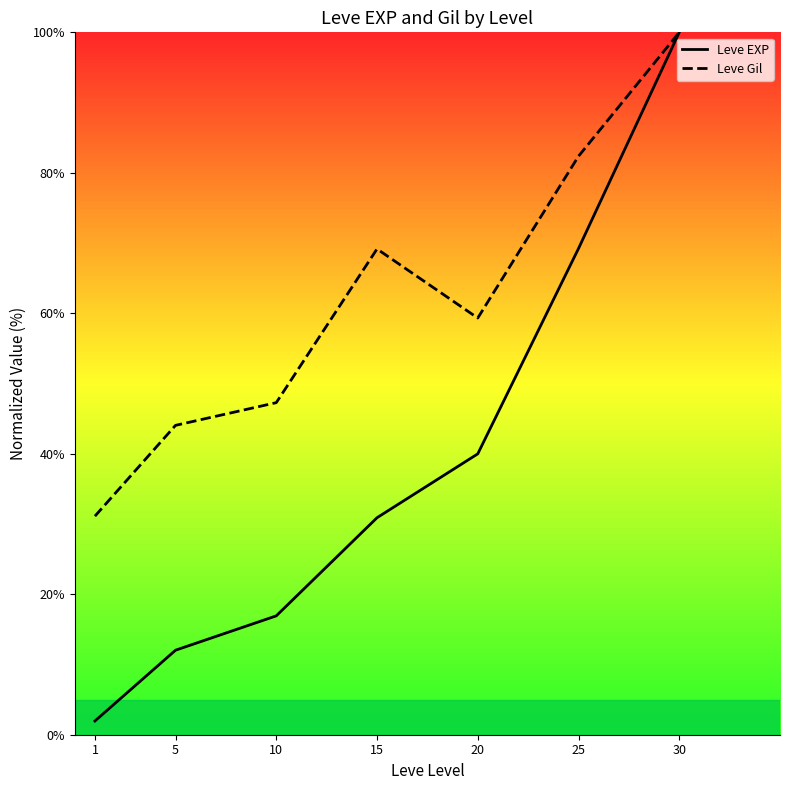

How many series are shown in this chart?

2